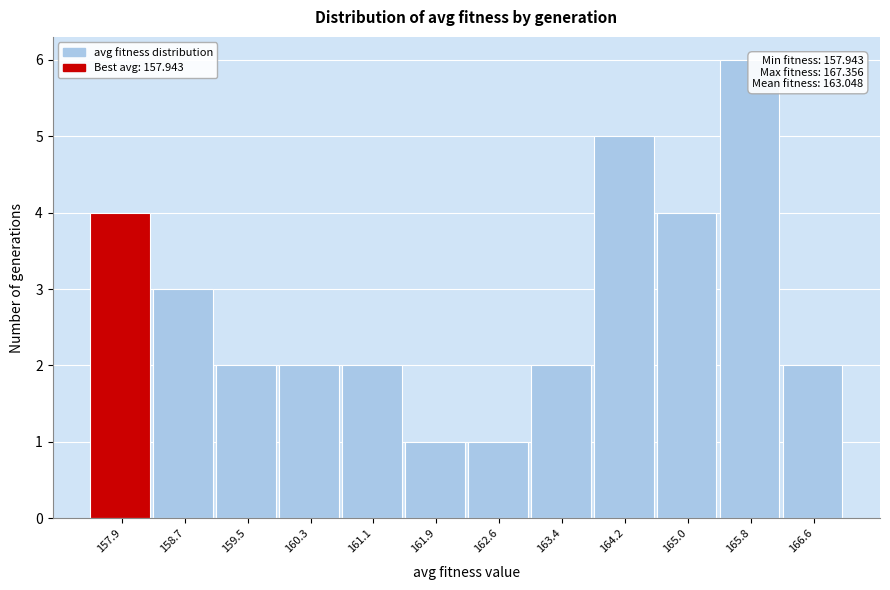

Reading left to right, transcribe all the data shown in this chart.

157.9=4	158.7=3	159.5=2	160.3=2	161.1=2	161.9=1	162.6=1	163.4=2	164.2=5	165.0=4	165.8=6	166.6=2